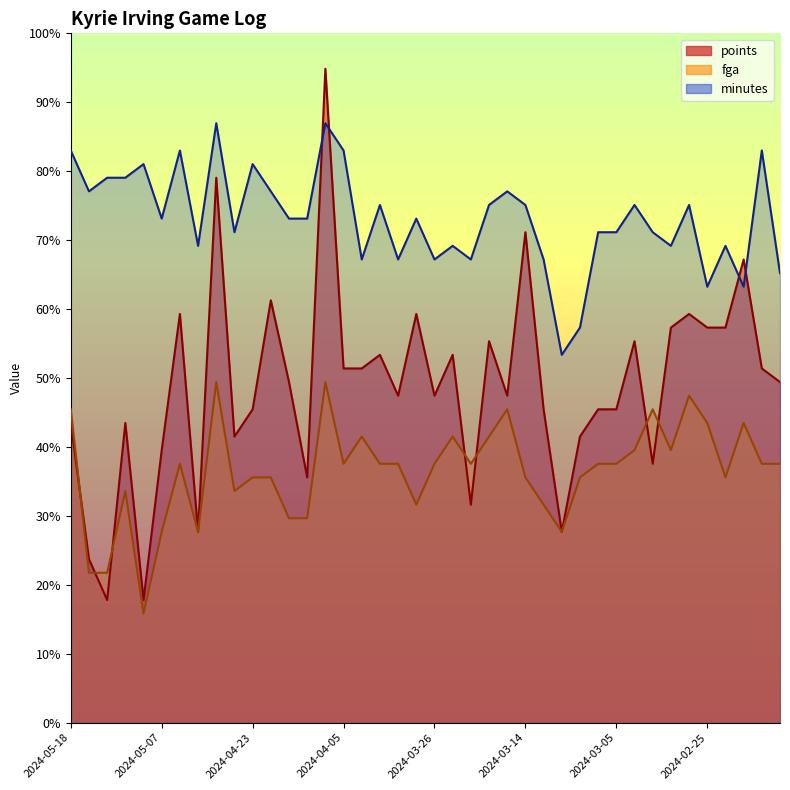

What is the label of the 10th point from the left?

2024-04-26